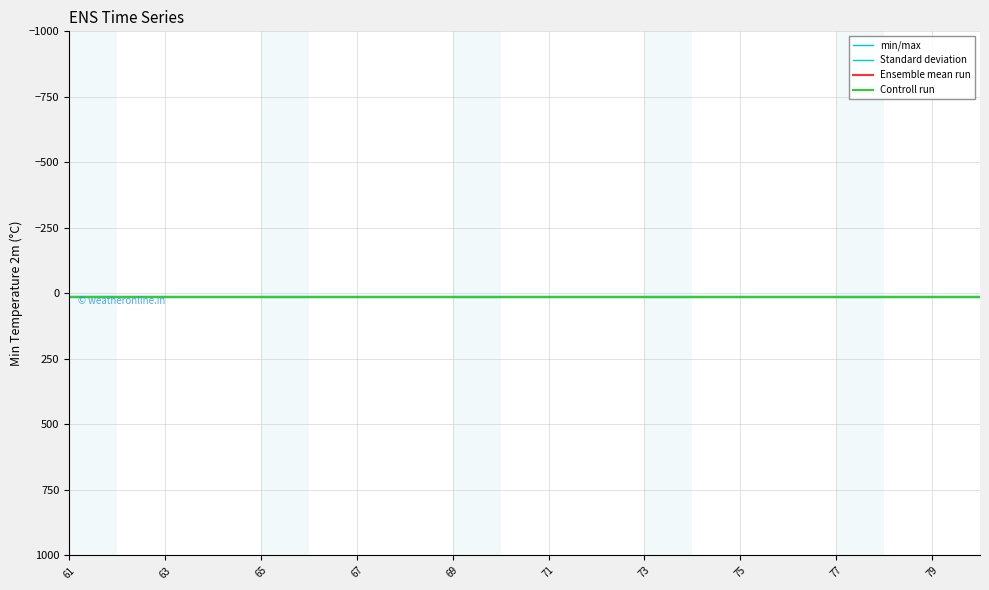

Rank the series by their average value, from highest to lowest.

Controll run, Ensemble mean run, Standard deviation, min/max